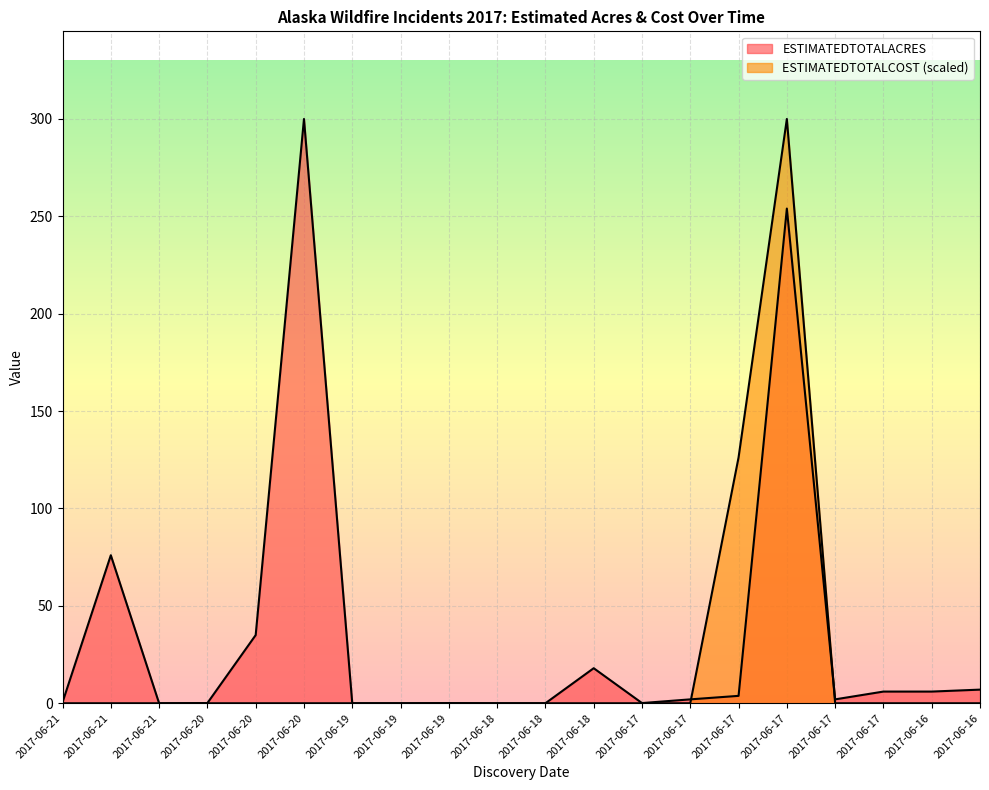

Which series changed the most between 2017-06-17 and 2017-06-17?

ESTIMATEDTOTALACRES